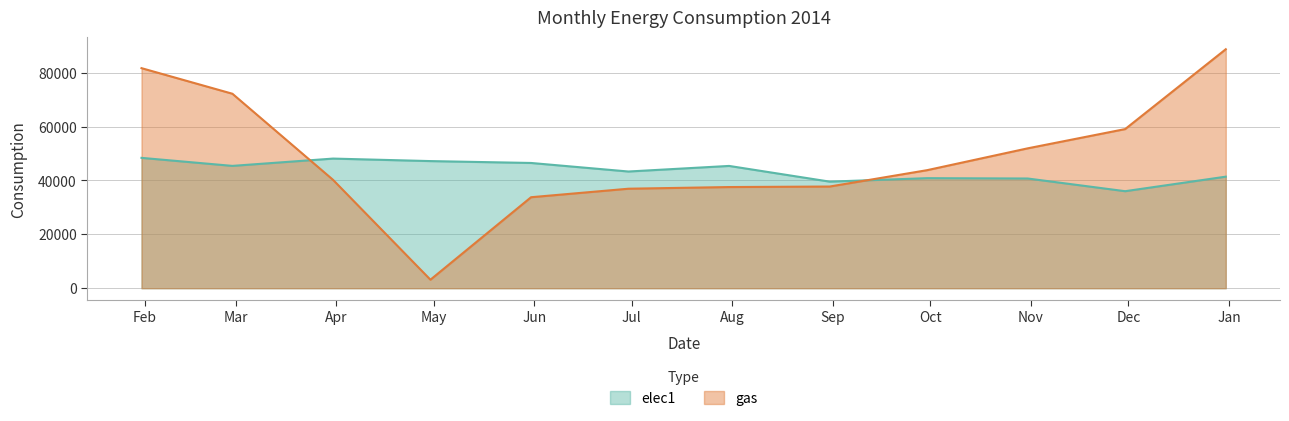

How many lines are shown in the chart?

2